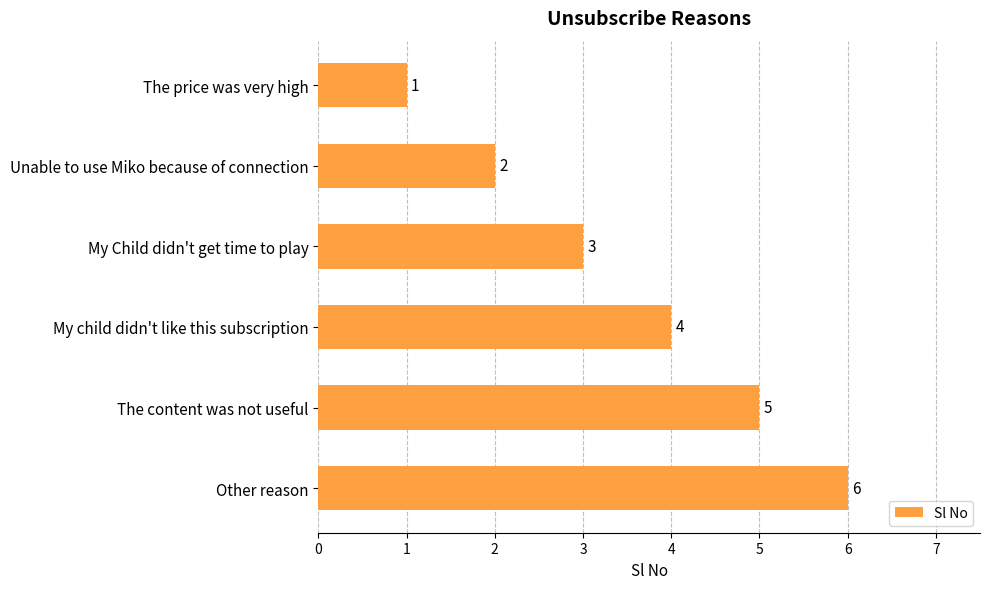

At which label is the value closest to 3?

My Child didn't get time to play